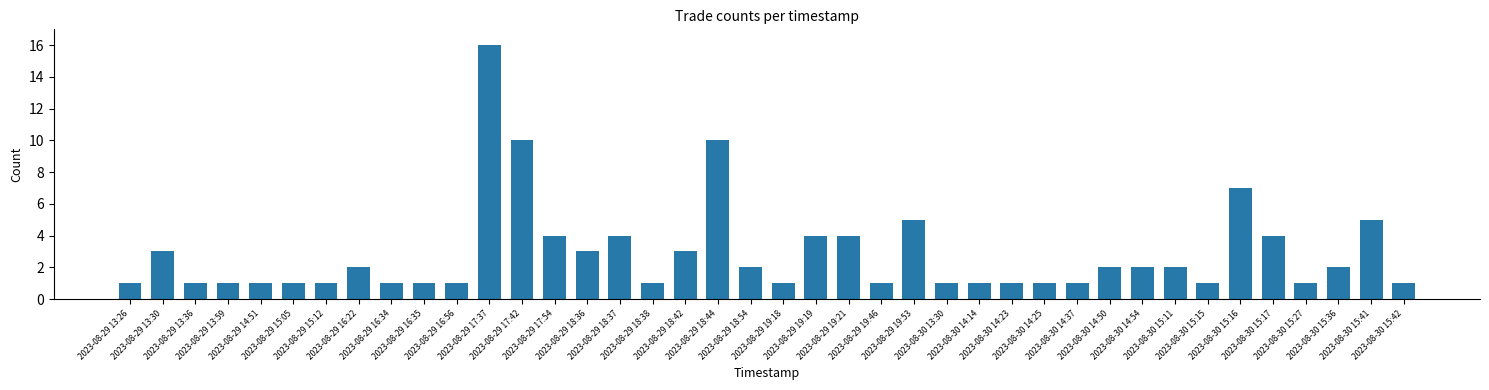

How many bars are there in total?

40